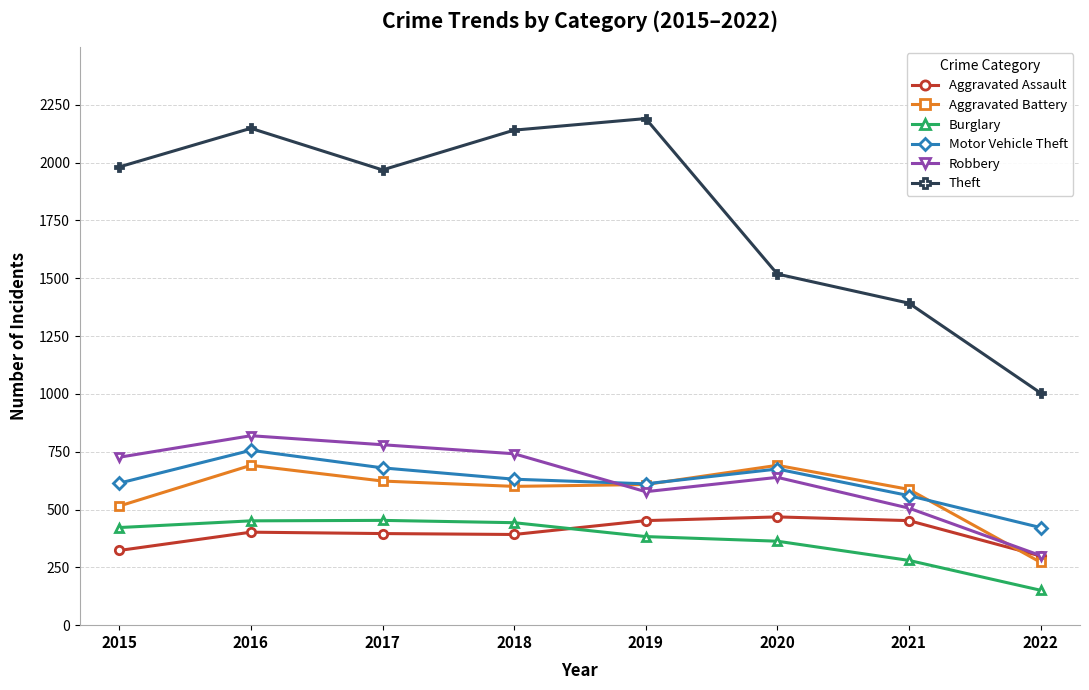

What is the difference between the maximum and second lowest values in the Aggravated Battery series?

176